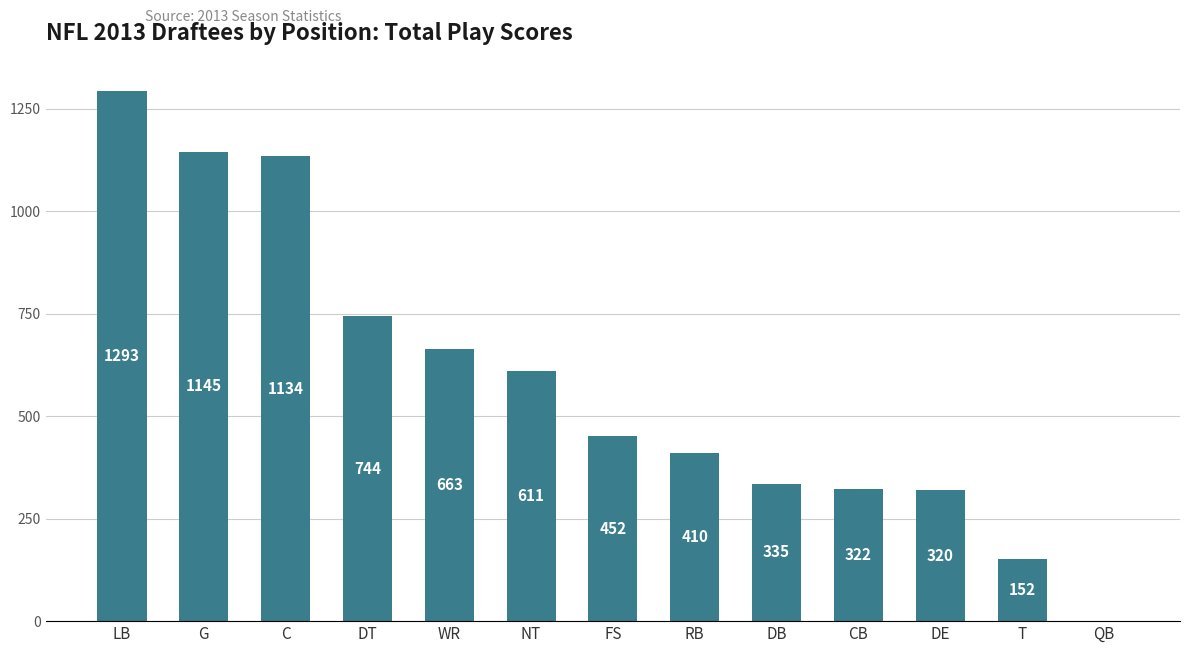

Count the number of data series in this chart.

1